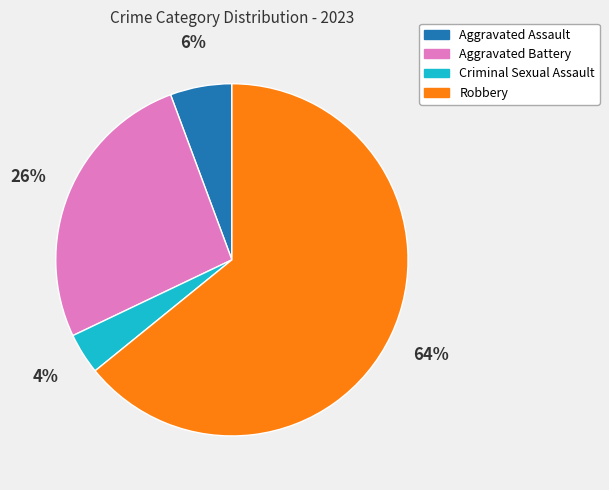

Is the sum of Aggravated Assault and Criminal Sexual Assault greater than half?

No